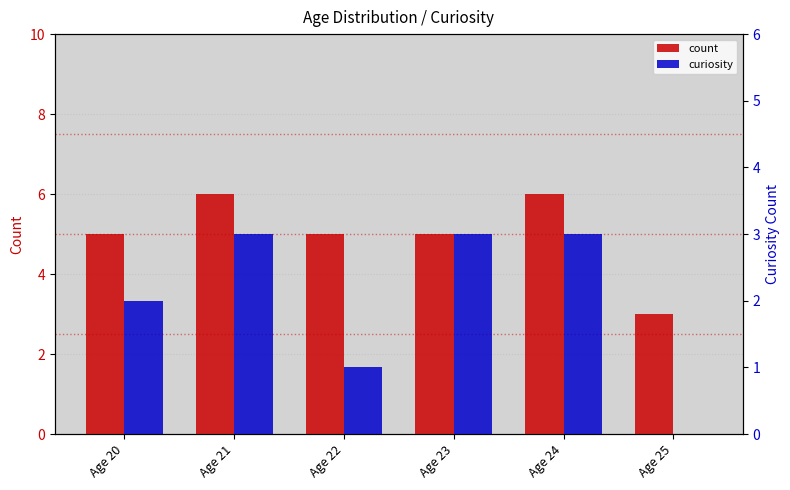

The value of count at Age 22 is 8. True or false?

False